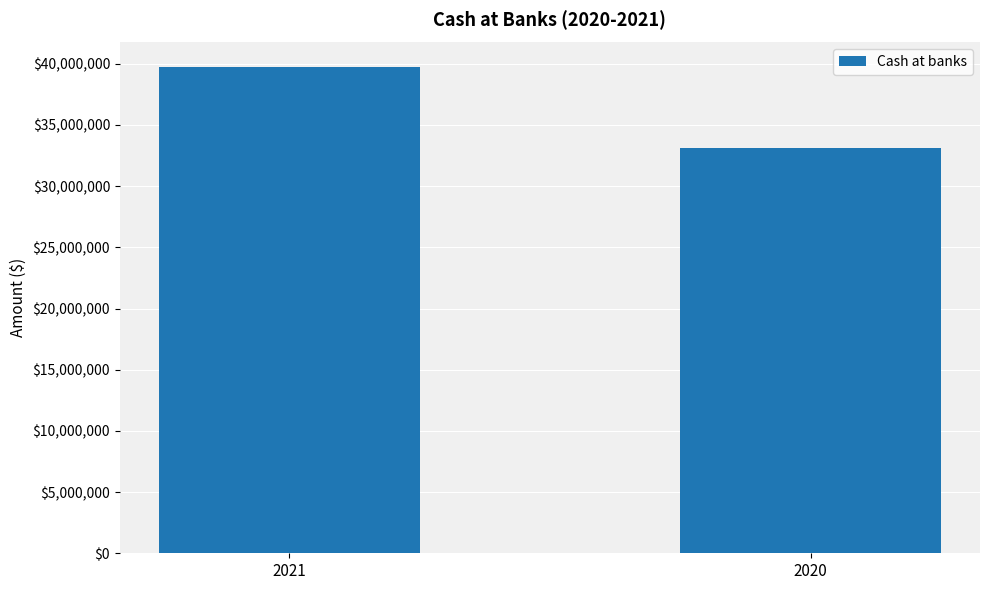

List the labels in order of value, smallest first.

2020, 2021